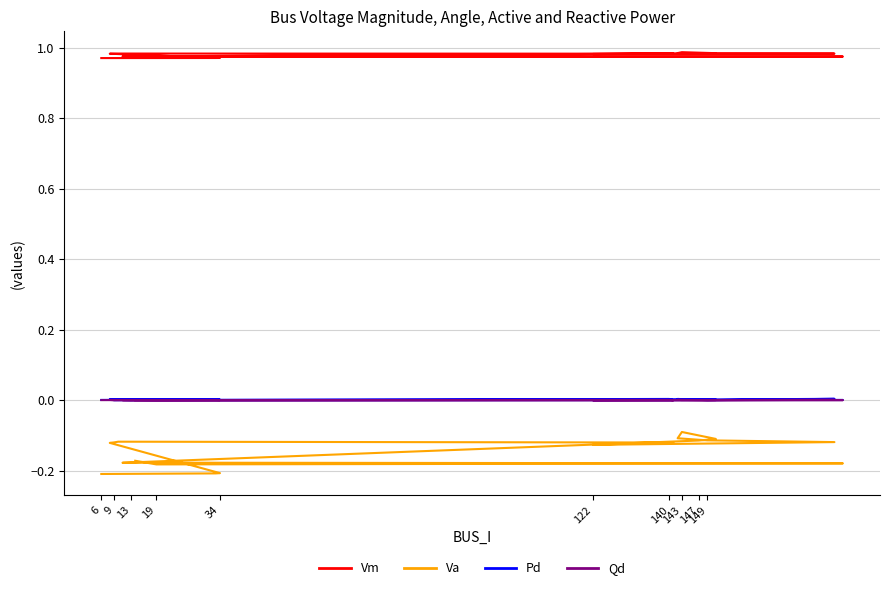

What is the total value across all series at 122?

0.9